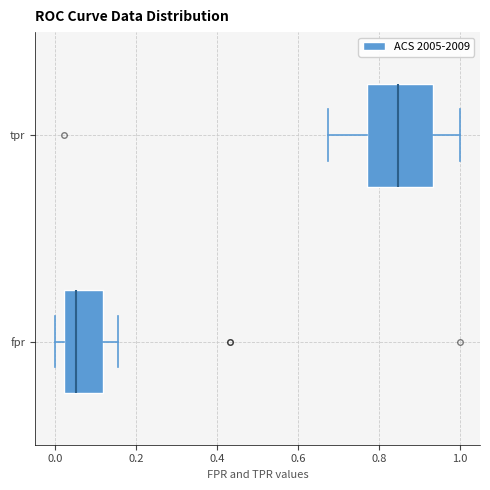

Reading bottom to top, transcribe this box plot: for each box, give where its median line is, the range the box spans, and where its two whiskers end, as read against the x-axis. The values are not printed on the chart, so give them approximately, as read against the axis.

fpr: median 0.06, box 0.02 to 0.12, whiskers 0.00 to 0.16
tpr: median 0.84, box 0.78 to 0.94, whiskers 0.68 to 1.00